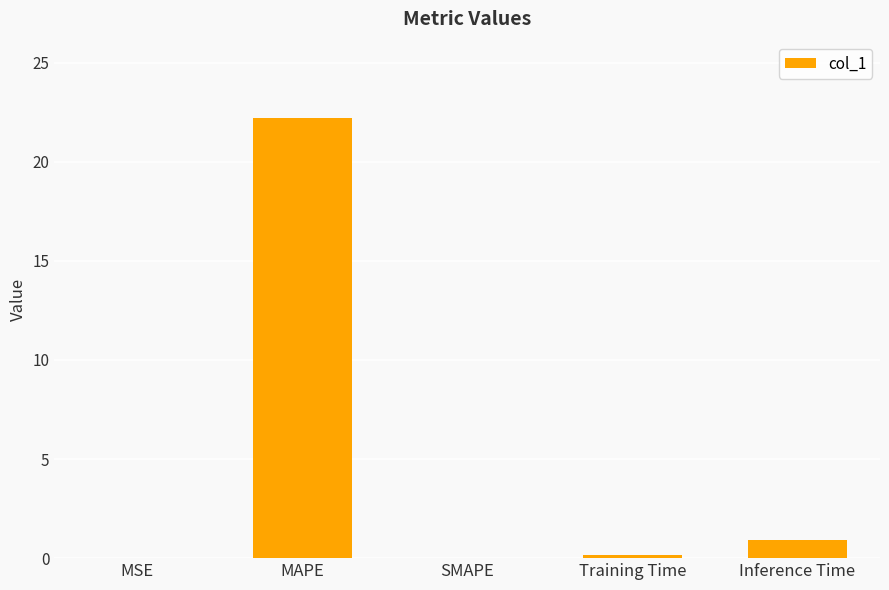

Are the bars horizontal?

No